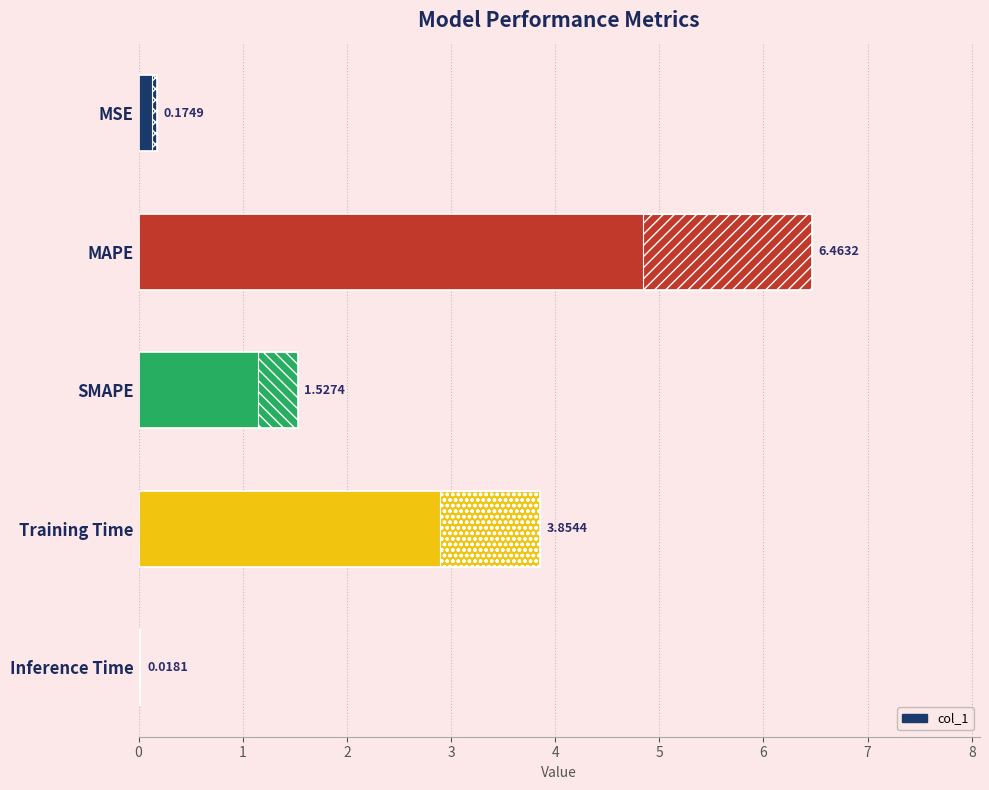

How many values exceed 1?

3